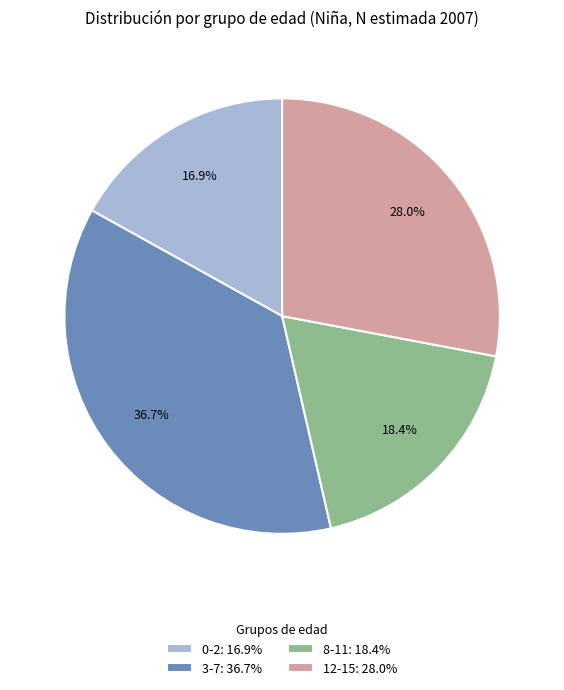

What is the smallest slice in the pie chart?

0-2